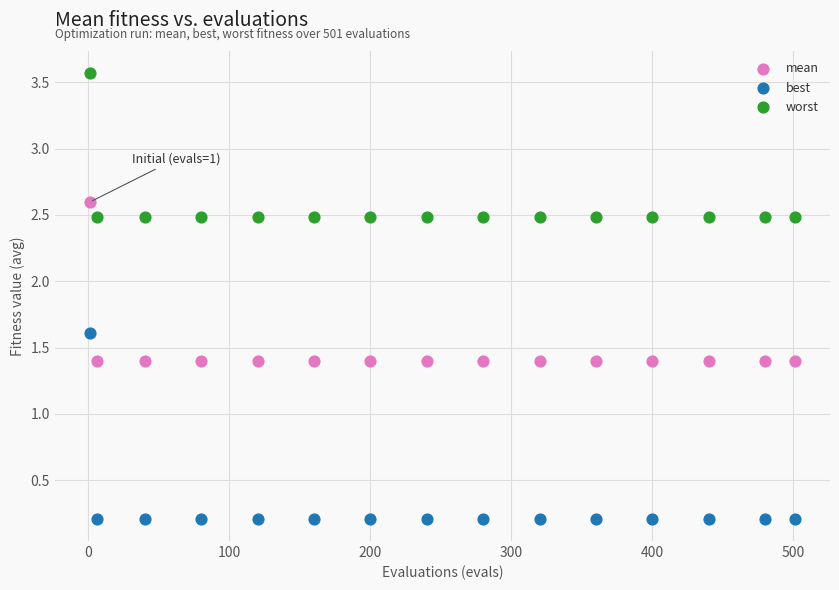

Across all data points, what is the range of Y values (max minus min)?

3.4